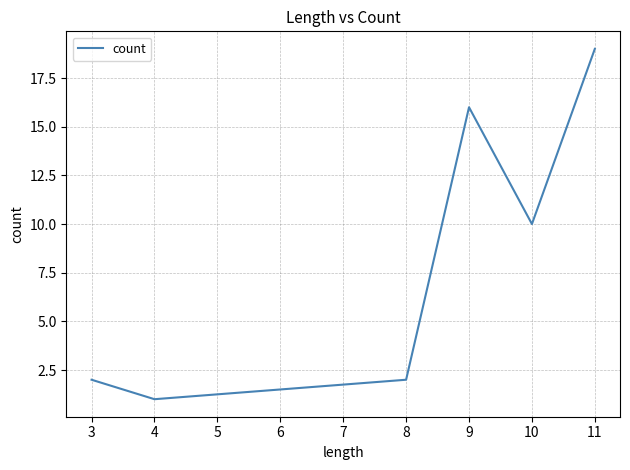

What is the sum of the values at 11 and 3?

21